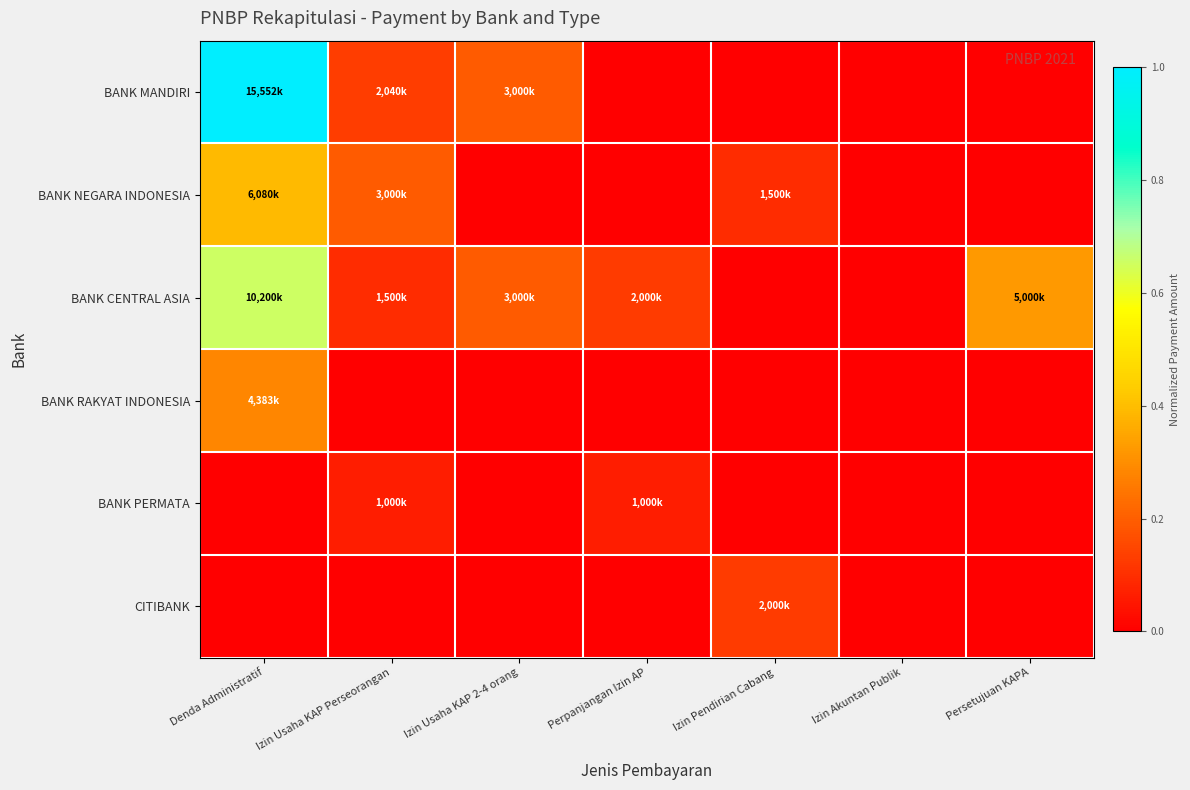

Which category has the highest value across all series?

Denda Administratif